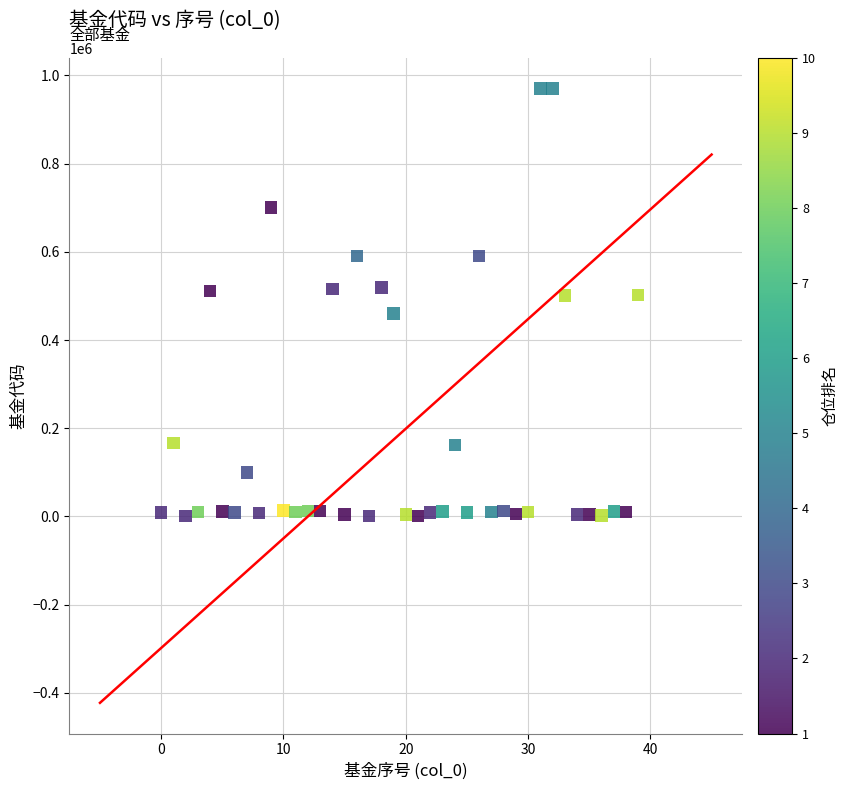

What is the range of Y values (max minus min)?

969444